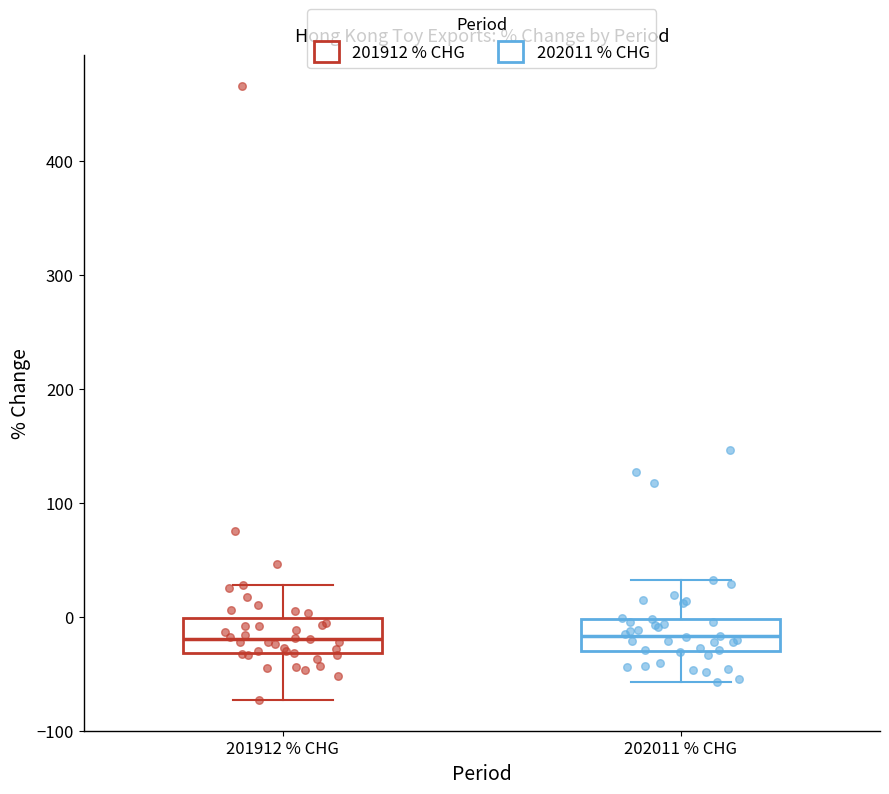

Reading left to right, transcribe this box plot: for each box, give where its median line is, the range the box spans, and where its two whiskers end, as read against the y-axis. The values are not printed on the chart, so give them approximately, as read against the axis.

201912 % CHG: median -20, box -30 to 0, whiskers -70 to 30
202011 % CHG: median -20, box -30 to 0, whiskers -60 to 30